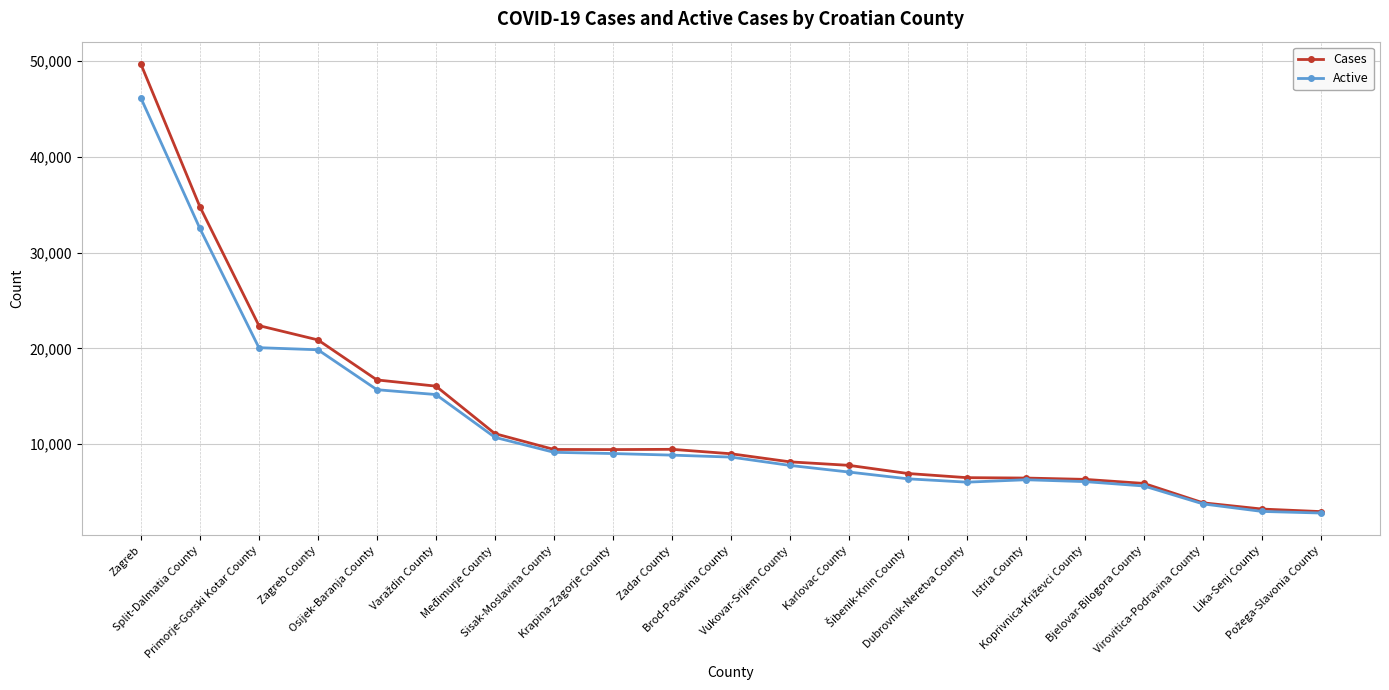

List the series in order of their peak value, lowest first.

Active, Cases